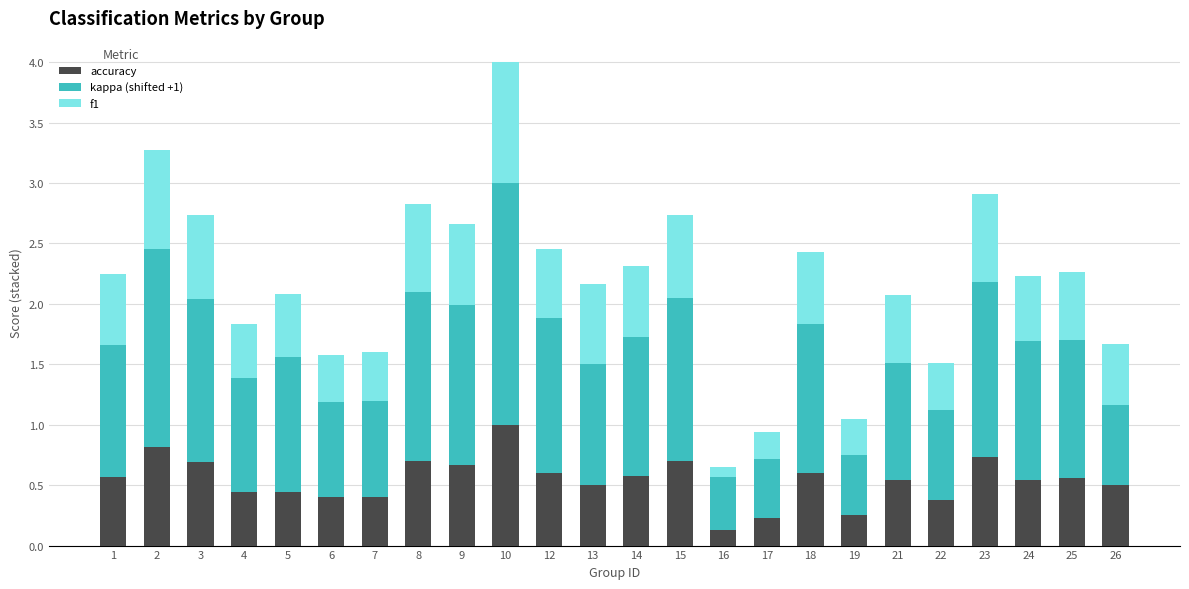

True or false: accuracy has a value of 0.7 at 15.

True